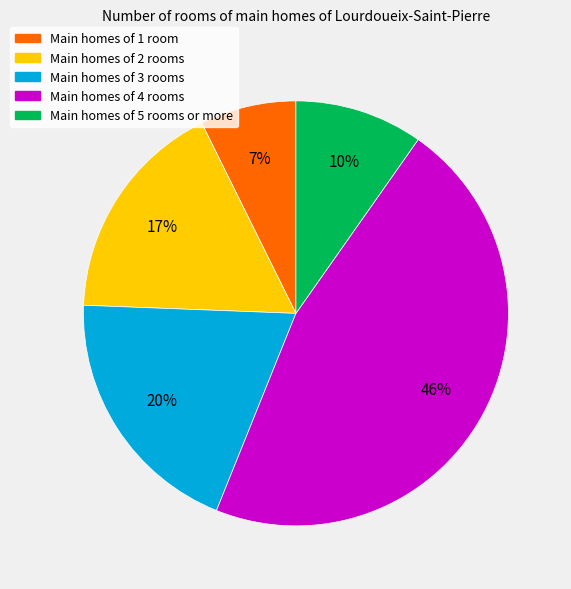

Is there any slice that represents more than half of the pie?

No